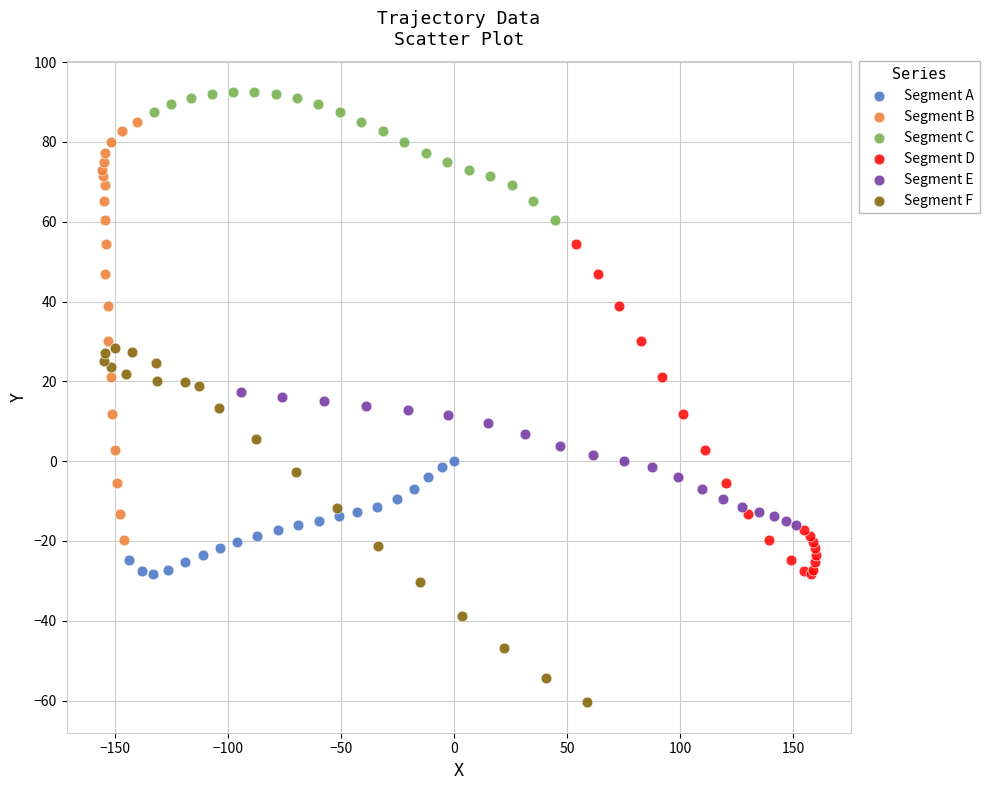

Which series reaches the maximum Y coordinate?

Segment C